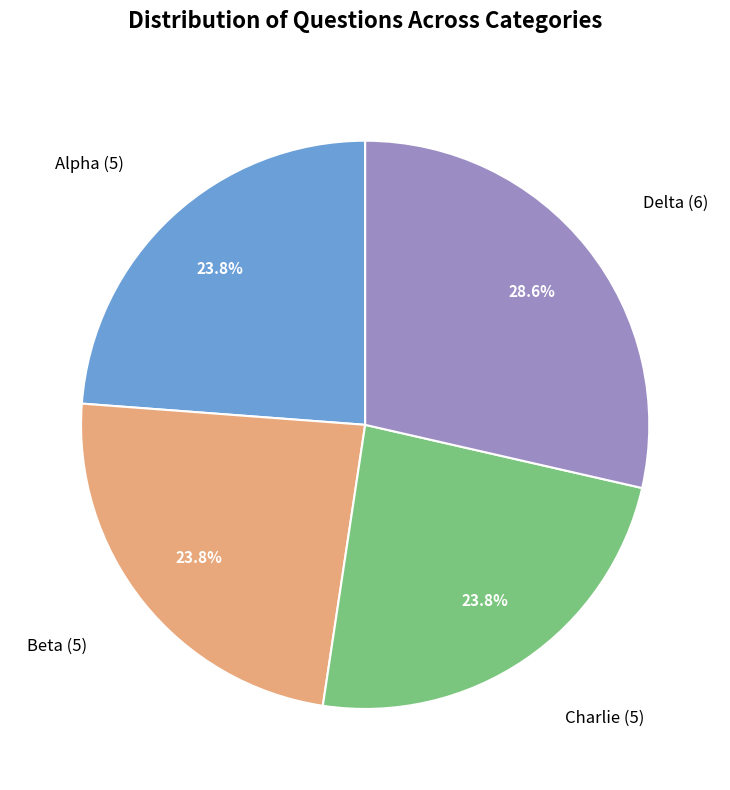

Does any single category account for the majority?

No